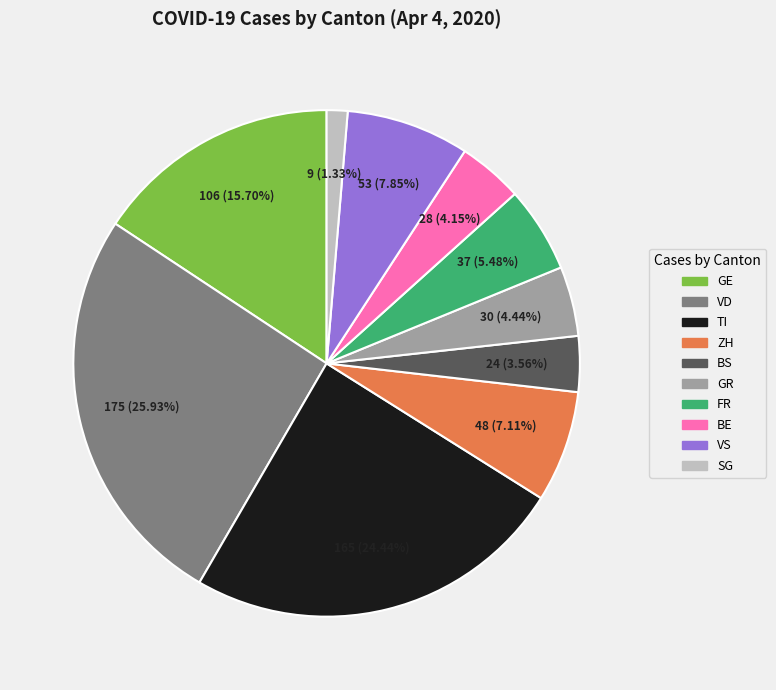

What is the ratio of the value at VD to the value at TI?

1.1